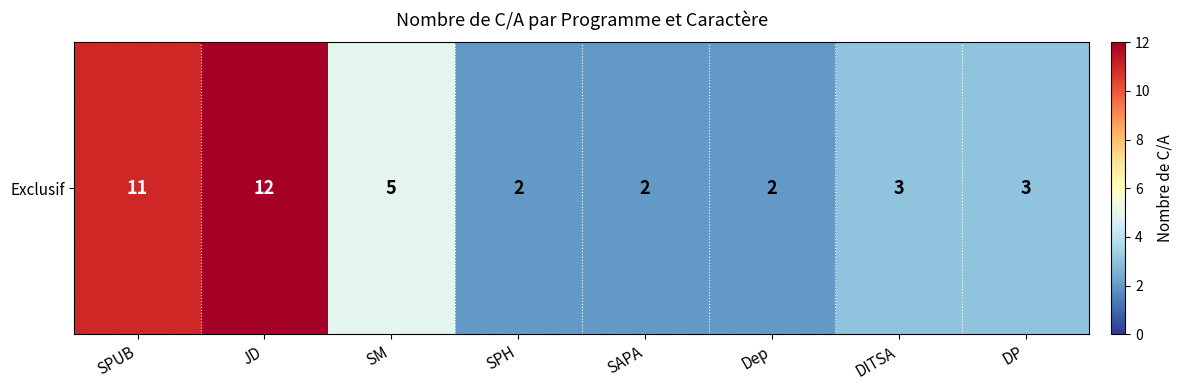

Is it true that the value at DITSA is 2?

False